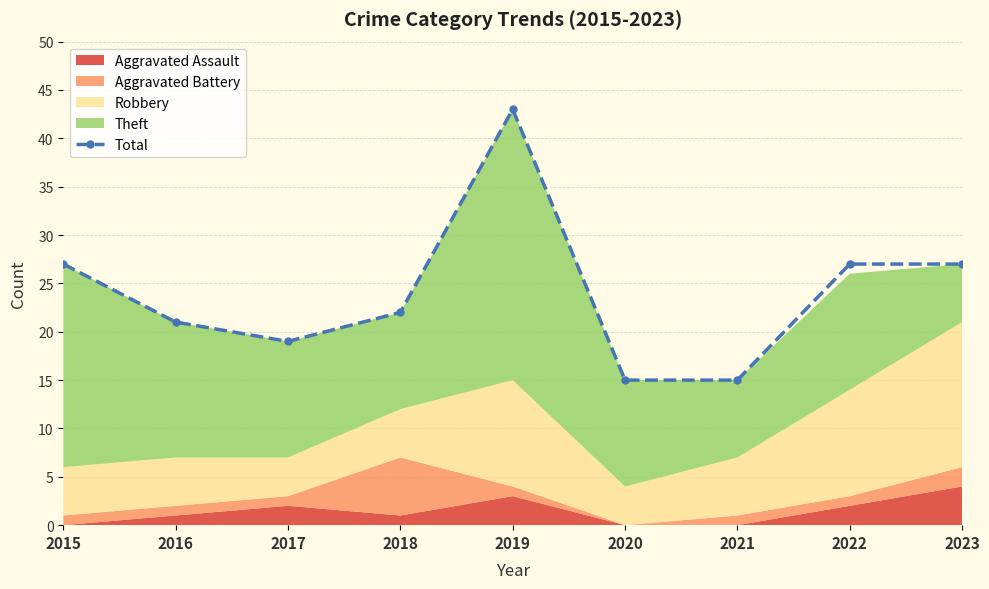

Is it true that the value at 2019 is 61?

False